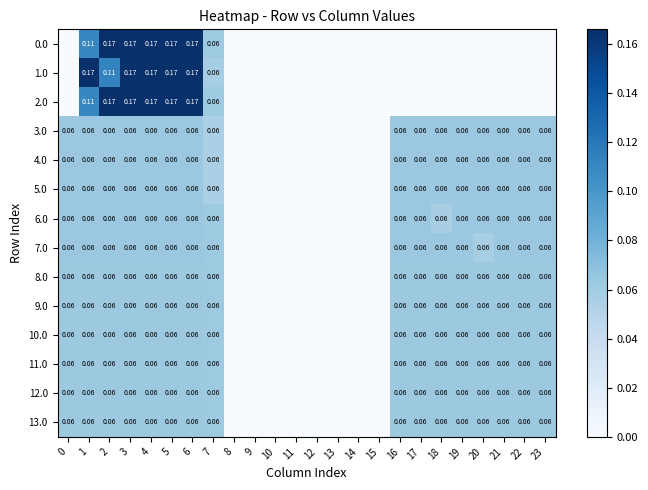

At which category is the sum across all series the highest?

3